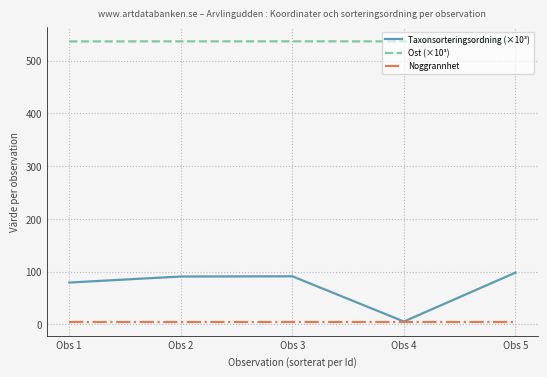

Which series has the largest total across all categories?

Ost (×10³)